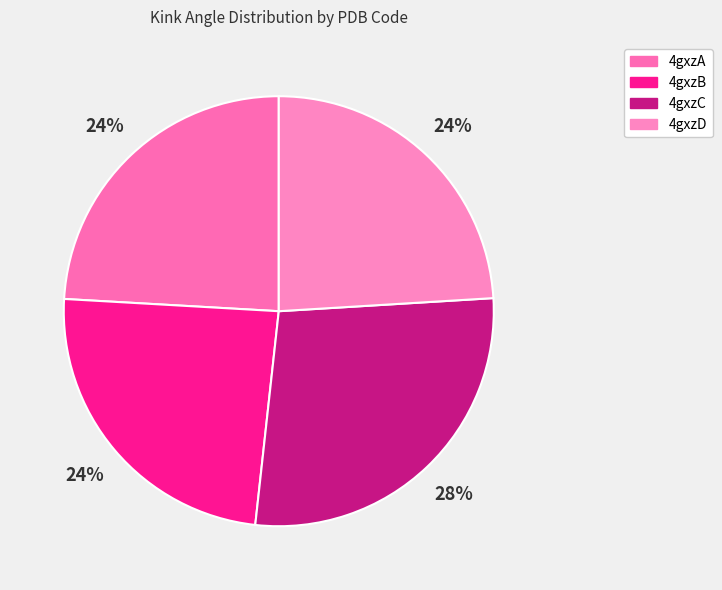

Approximately how many times larger is the value at 4gxzB compared to 4gxzC?

0.9